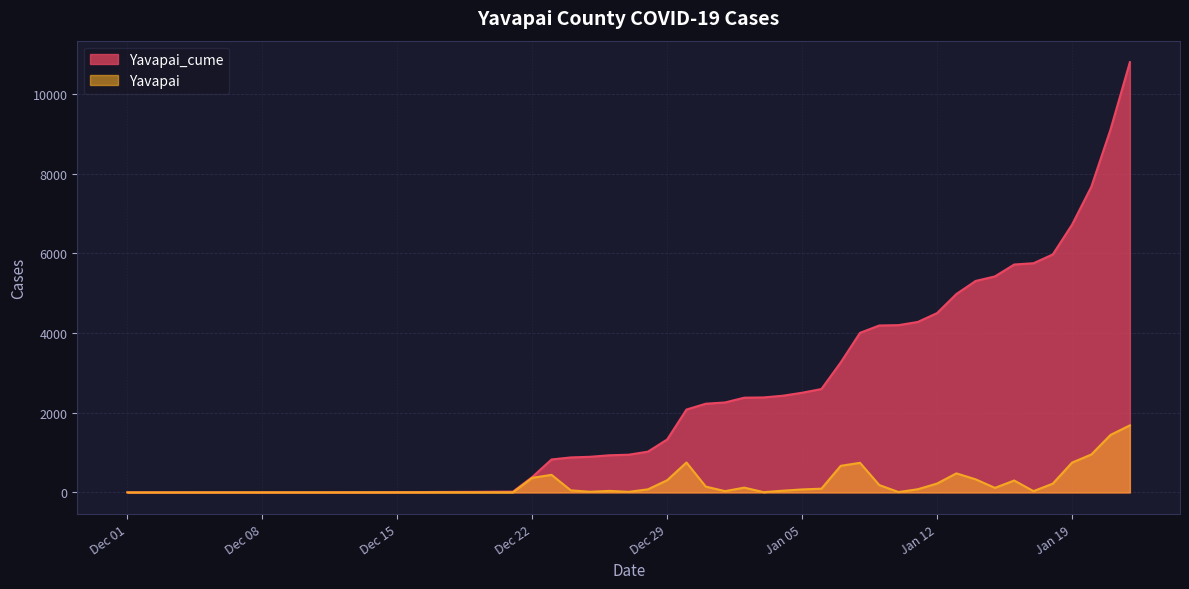

Between 2021-01-14 and 2020-12-25, which is larger?

2021-01-14